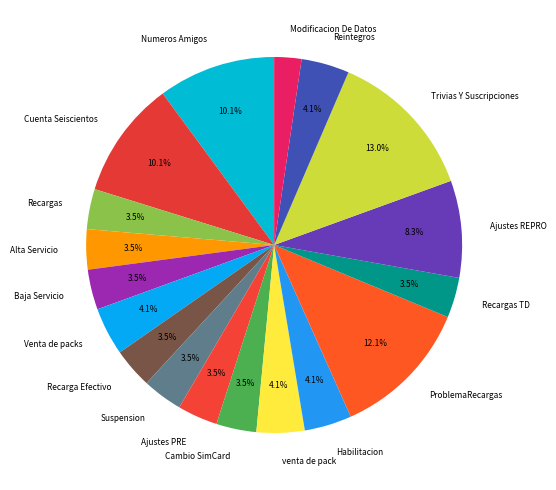

How many segments does this pie chart have?

18